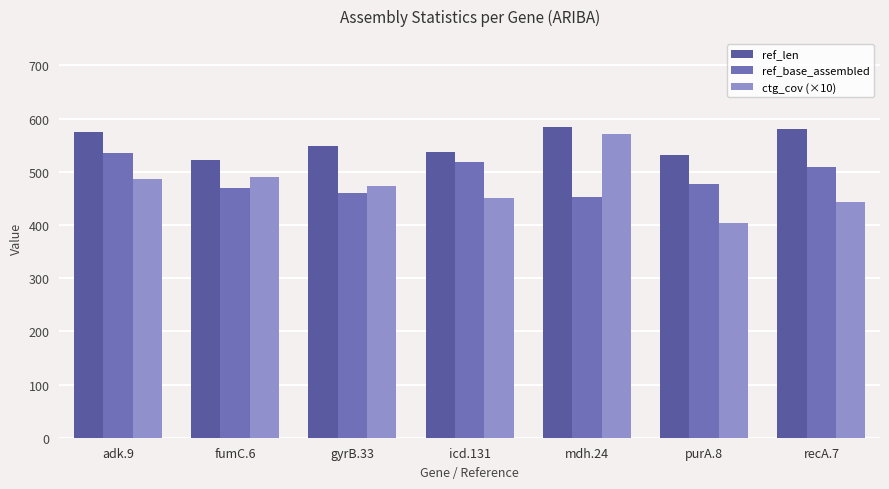

What is the value of the ref_base_assembled bar at the 6th from the left?

478